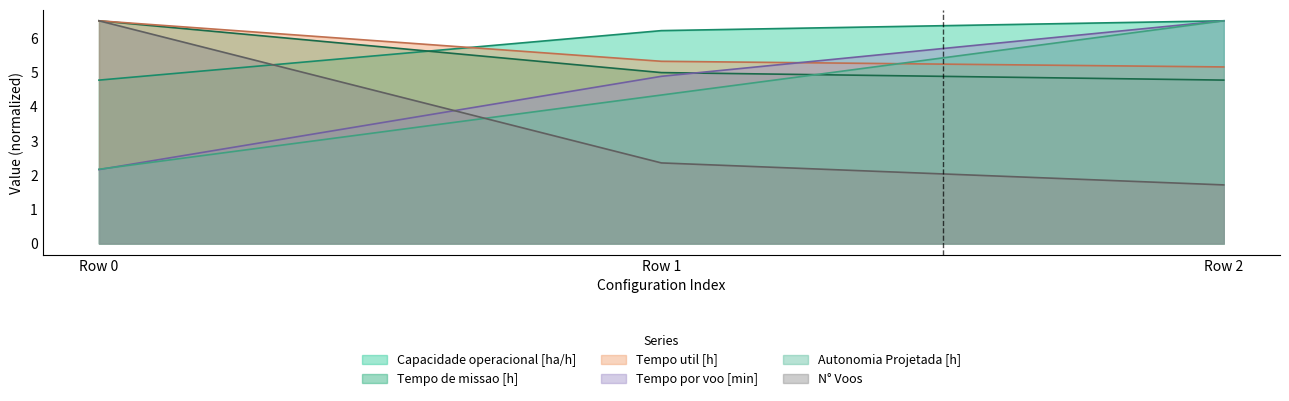

Reading left to right, transcribe all the data shown in this chart.

Capacidade operacional [ha/h]: 4.8	6.2	6.5
Tempo de missao [h]: 6.5	5.0	4.8
Tempo util [h]: 6.5	5.3	5.2
Tempo por voo [min]: 2.2	4.9	6.5
Autonomia Projetada [h]: 2.2	4.3	6.5
N° Voos: 6.5	2.4	1.7